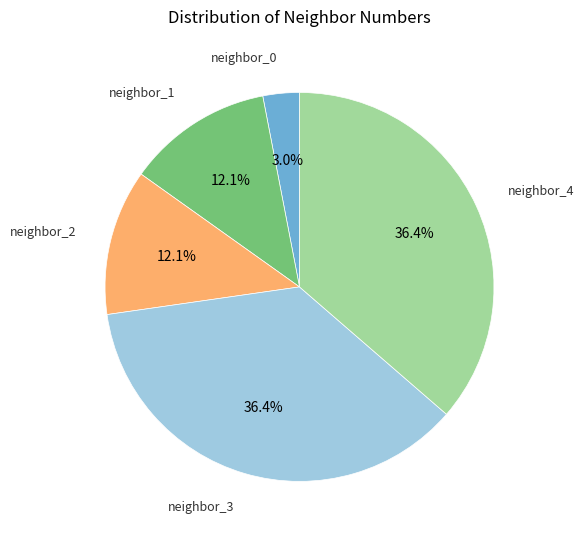

Does any single category account for the majority?

No